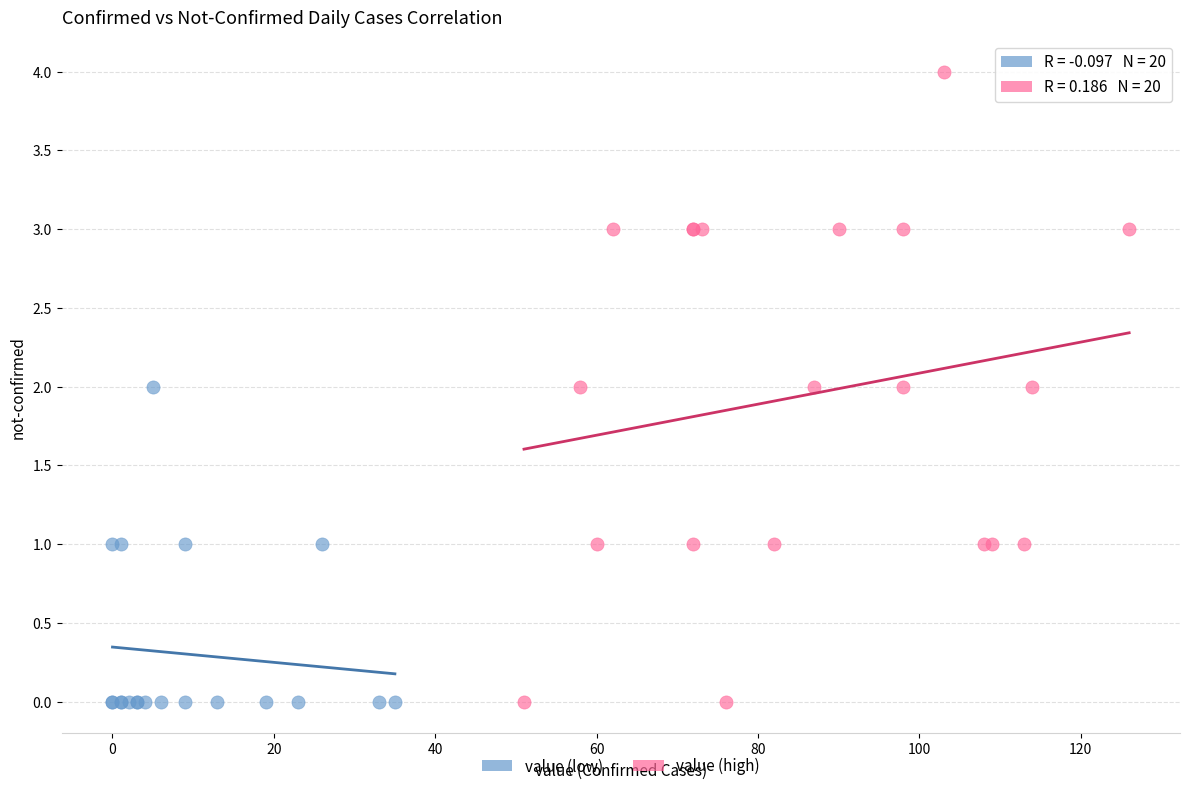

Which series reaches the maximum Y coordinate?

value (high)